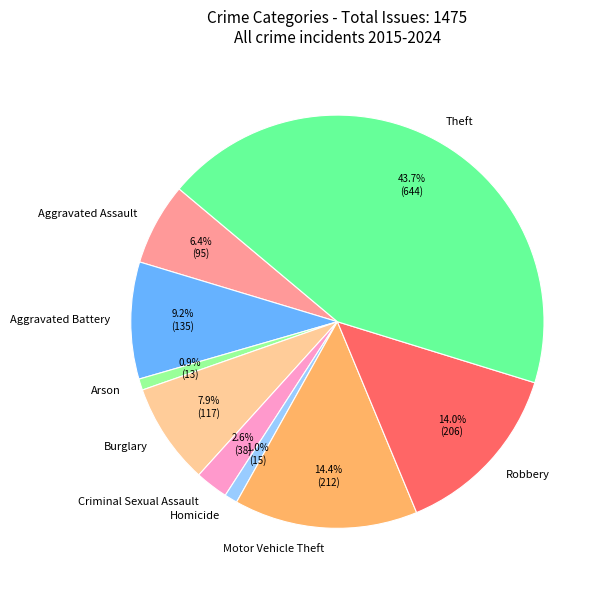

Which has a higher value, Theft or Burglary?

Theft